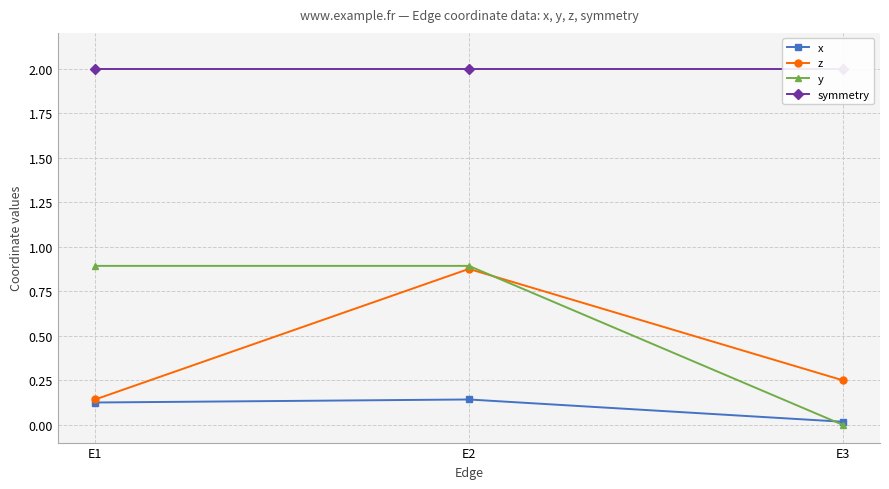

What is the sum of all x values?

0.3